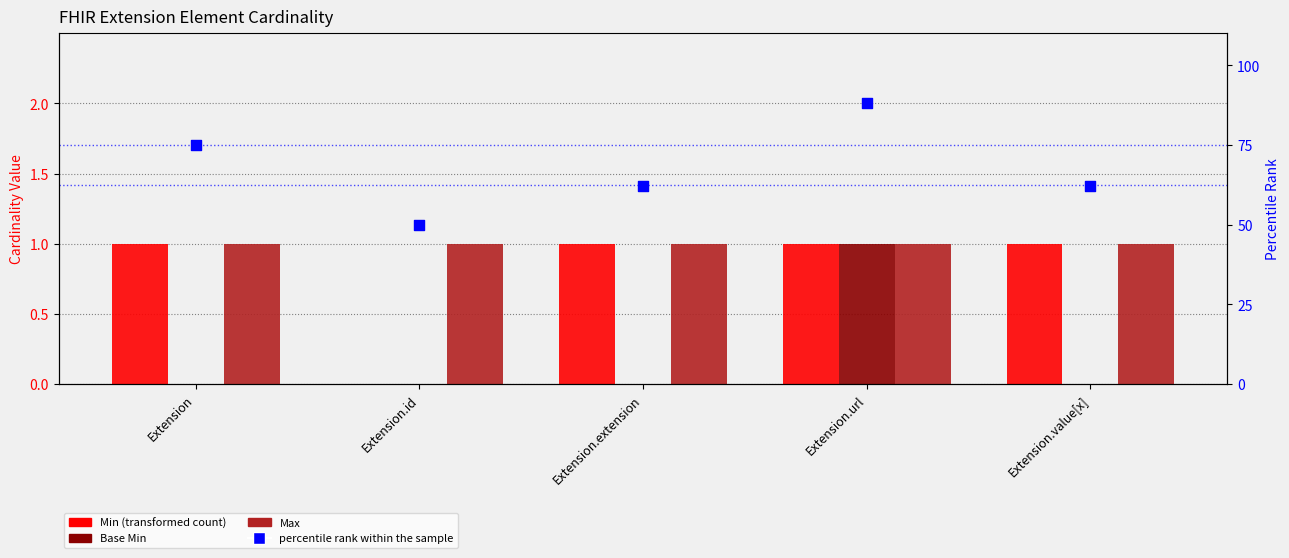

Which series has the widest spread of Y values?

percentile rank within the sample